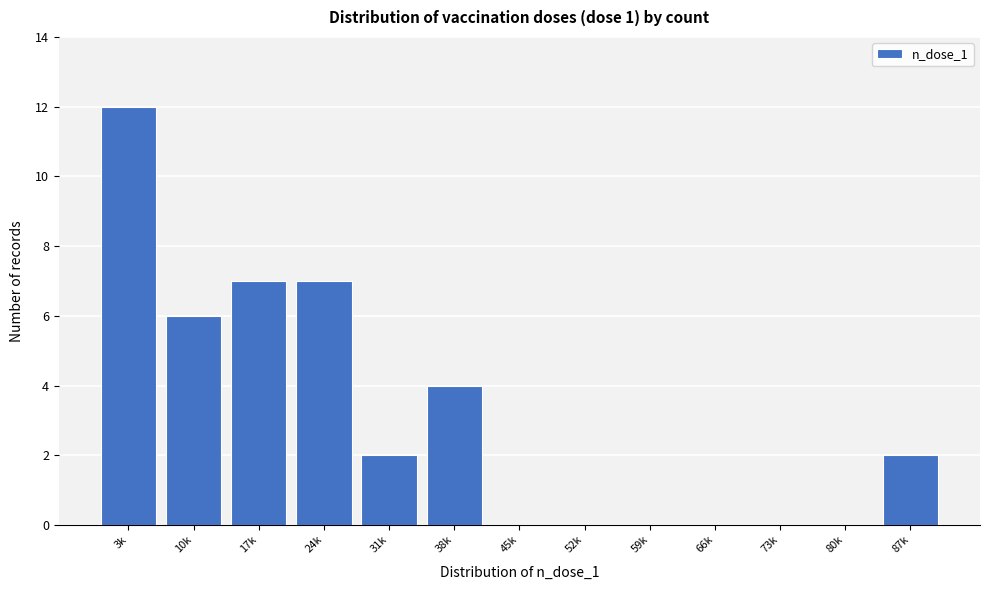

Reading left to right, extract all data points from this chart.

3k=12	10k=6	17k=7	24k=7	31k=2	38k=4	45k=0	52k=0	59k=0	66k=0	73k=0	80k=0	87k=2